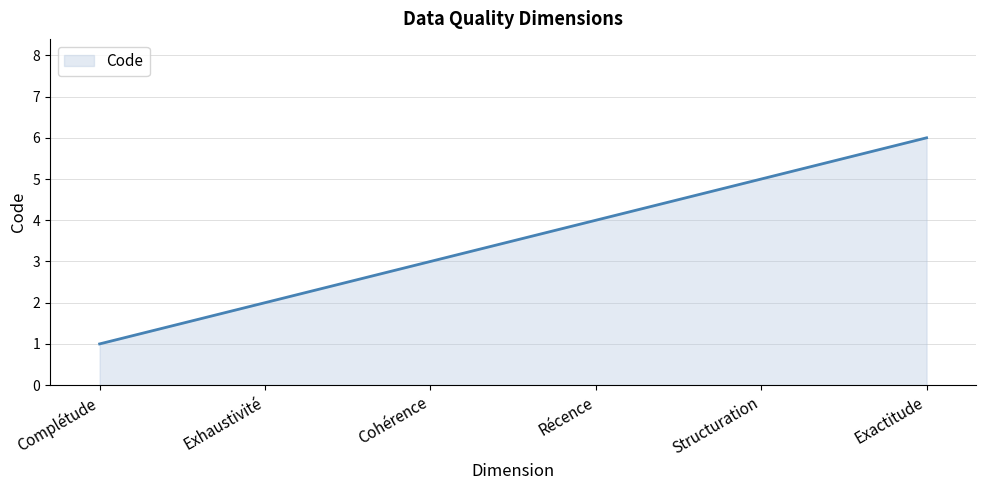

Reading right to left, what are all the values shown in this chart?

Exactitude=6	Structuration=5	Récence=4	Cohérence=3	Exhaustivité=2	Complétude=1